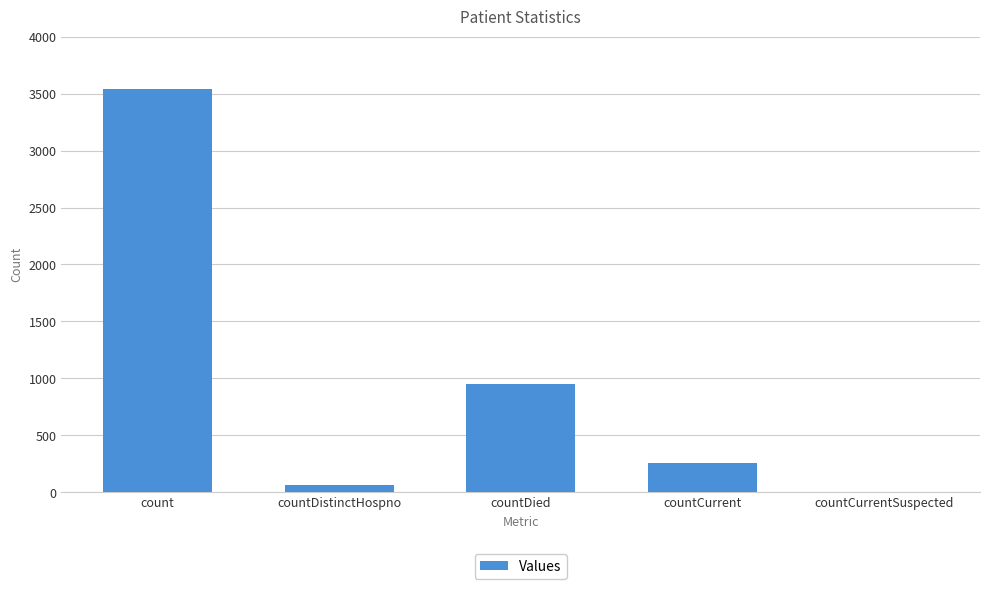

Which label corresponds to the largest value in the chart?

count